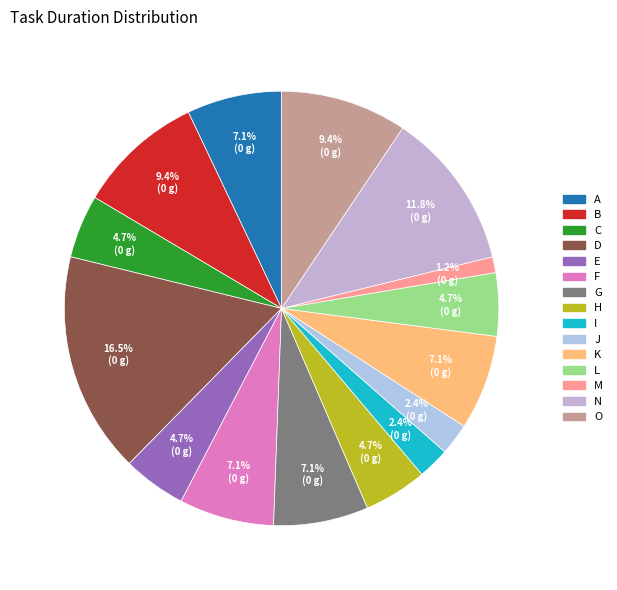

To the nearest percent, what is the difference between the largest and smallest slice percentages?

15%